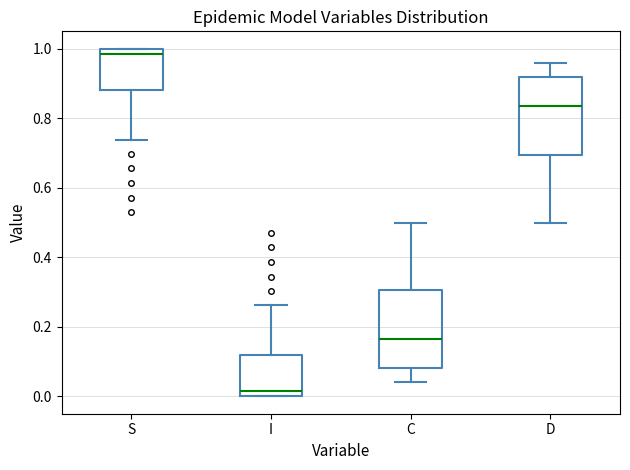

Which box has the highest median line?

S